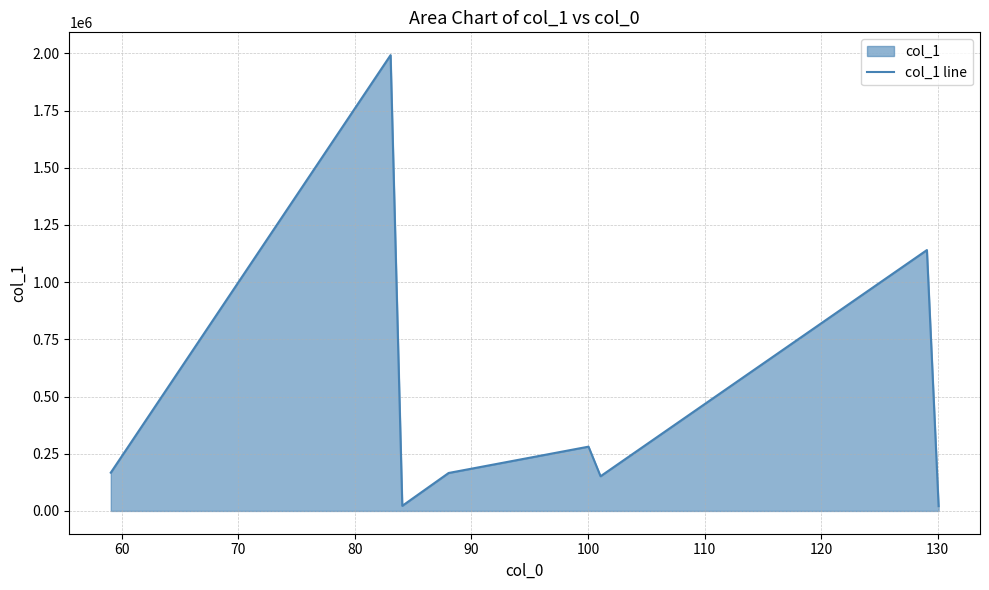

What is the greatest value displayed?

1992313.0